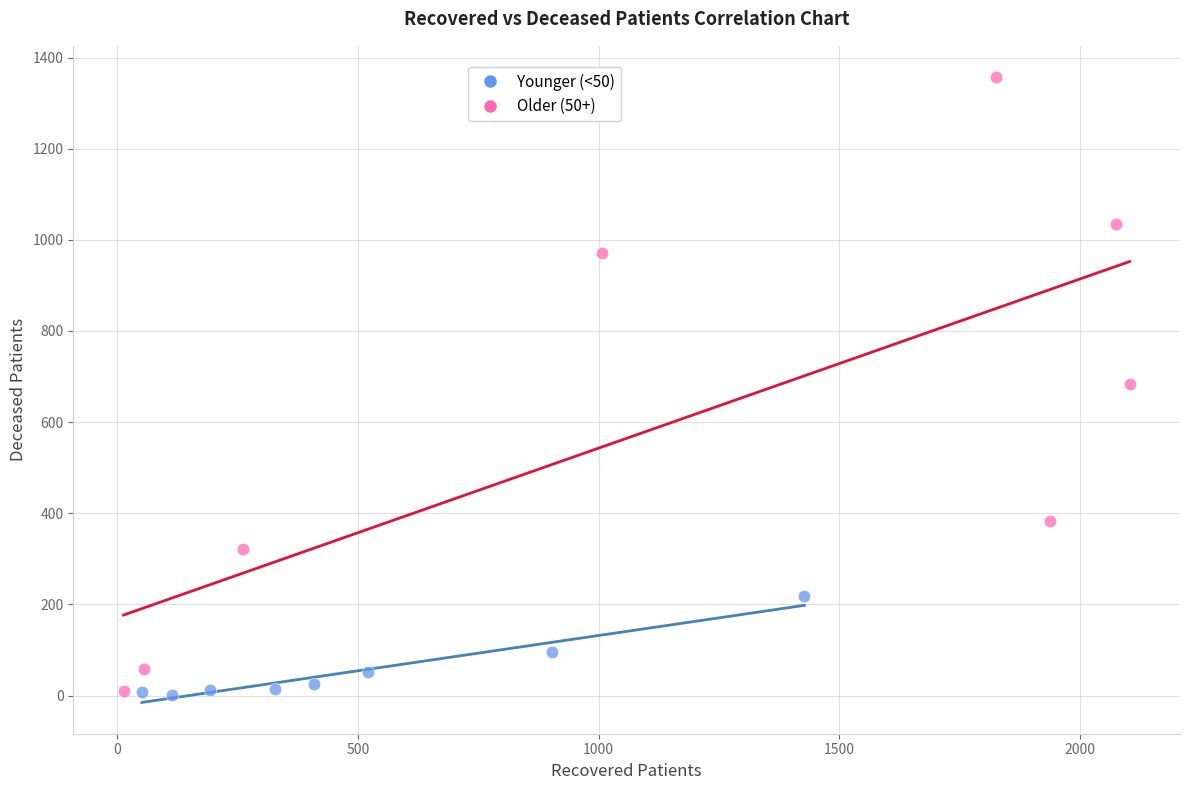

Which series reaches the maximum Y coordinate?

Older (50+)